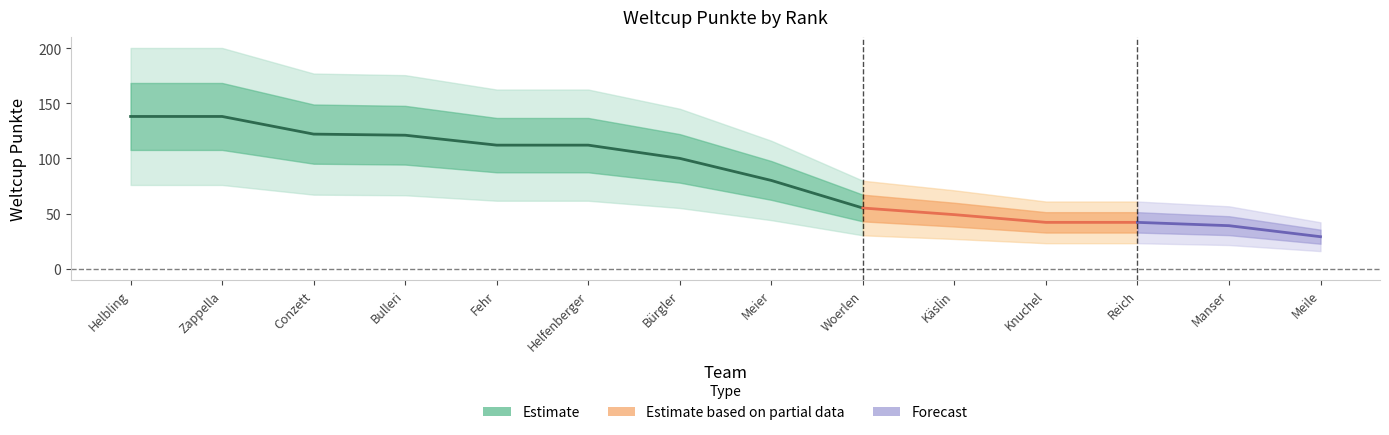

Reading right to left, transcribe all the data shown in this chart.

Meile=29	Manser=39	Reich=42	Knuchel=42	Käslin=49	Woerlen=55	Meier=80	Bürgler=100	Helfenberger=112	Fehr=112	Bulleri=121	Conzett=122	Zappella=138	Helbling=138